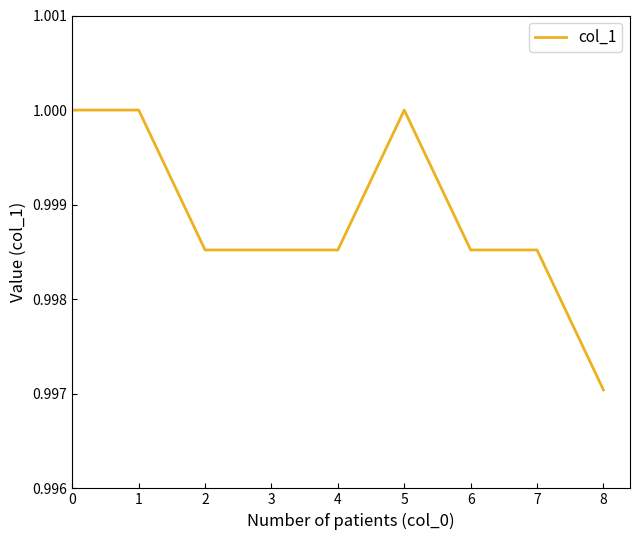

True or false: the data shows 0.2 at 5.

False